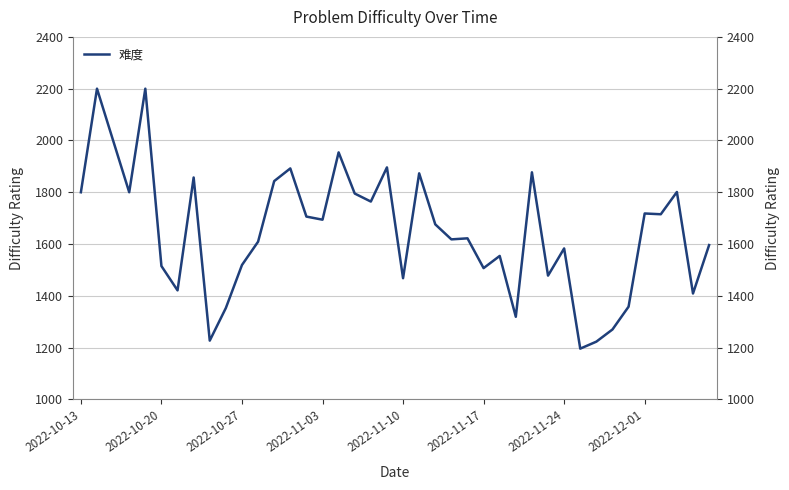

Reading left to right, extract all data points from this chart.

1800	2200	2000	1800	2200	1515	1421	1857	1227	1353	1519	1609	1843	1892	1706	1694	1954	1795	1764	1896	1468	1873	1676	1618	1622	1507	1554	1319	1877	1478	1583	1196	1223	1270	1358	1718	1715	1801	1409	1596